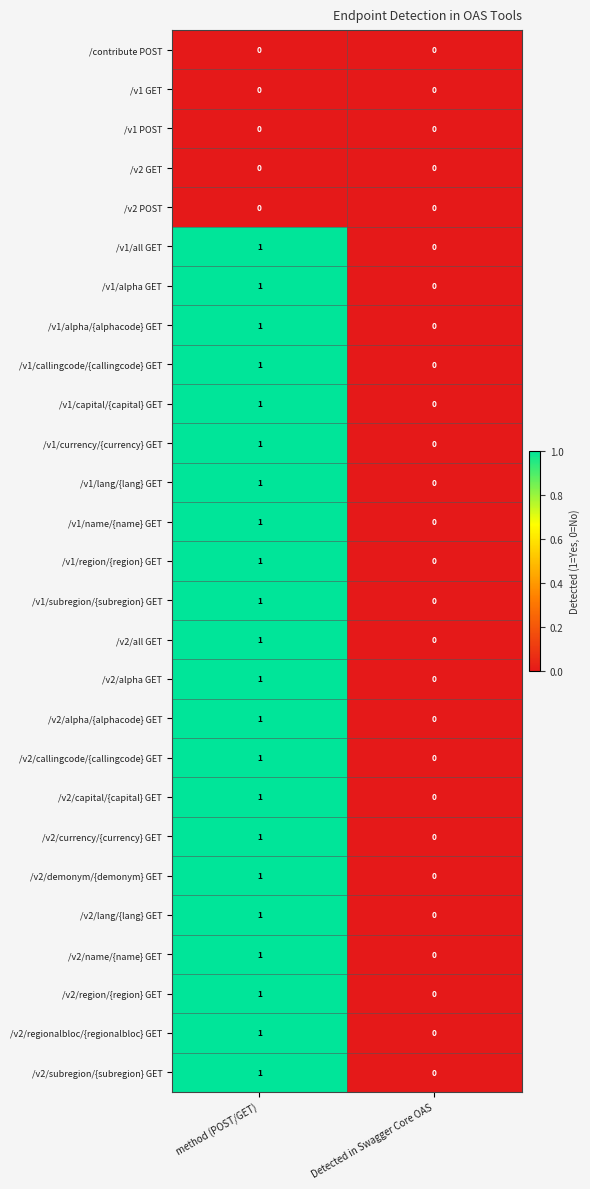

At which category is the sum across all series the highest?

method (POST/GET)